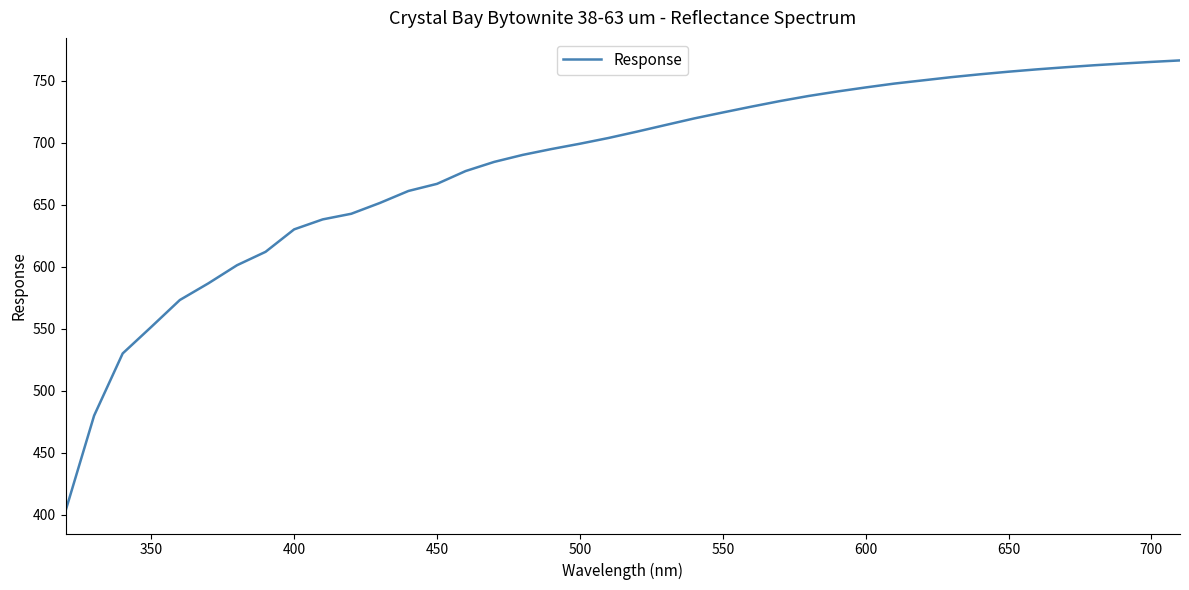

What is the minimum value shown in the chart?

403.1